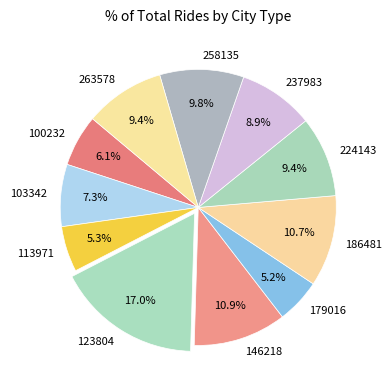

To the nearest percent, what is the average slice percentage?

9%